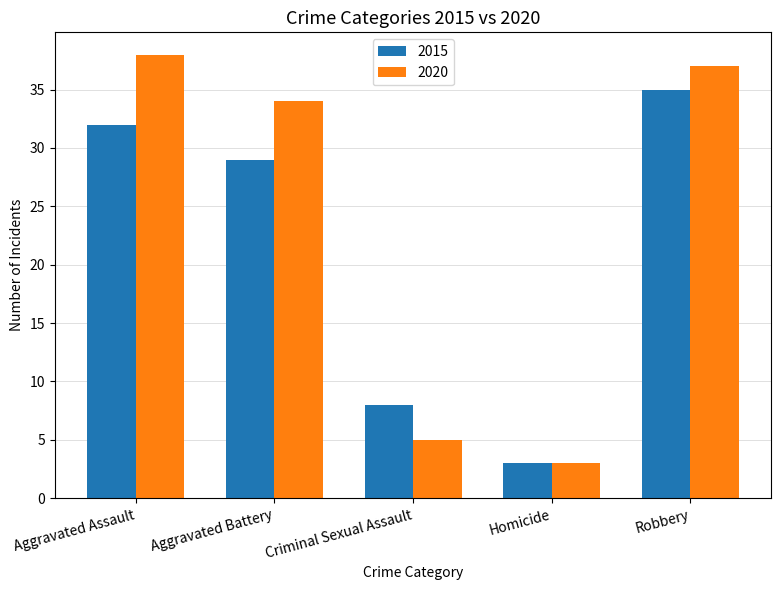

Rank the series by their average value, from highest to lowest.

2020, 2015